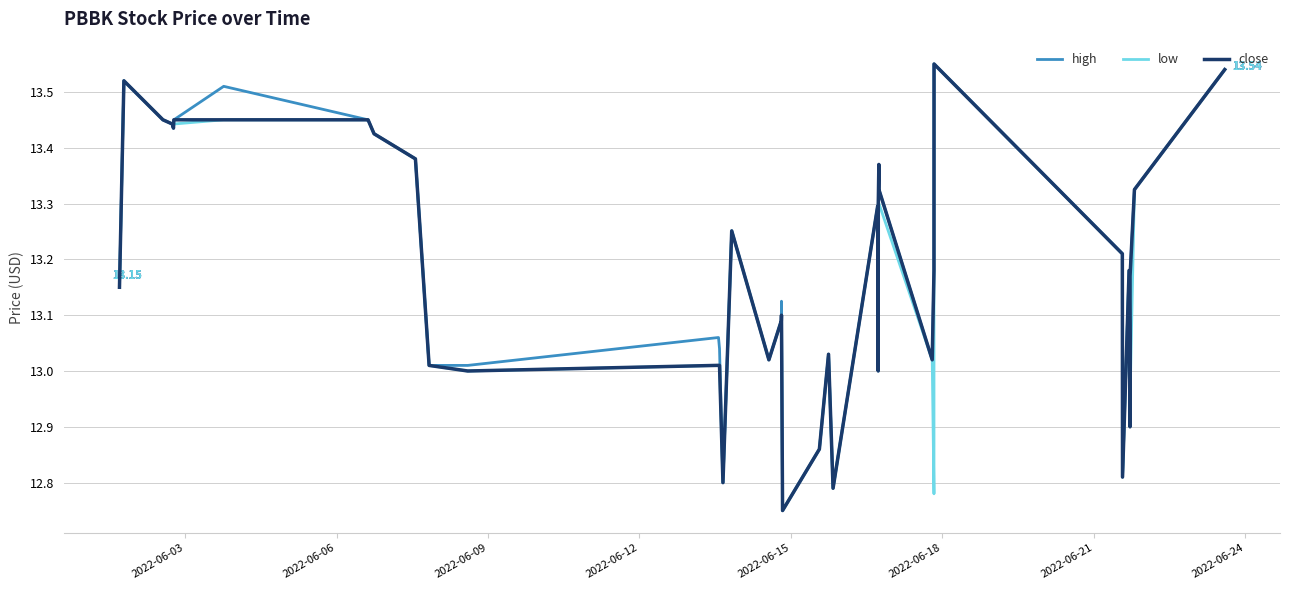

How many lines are shown in the chart?

3